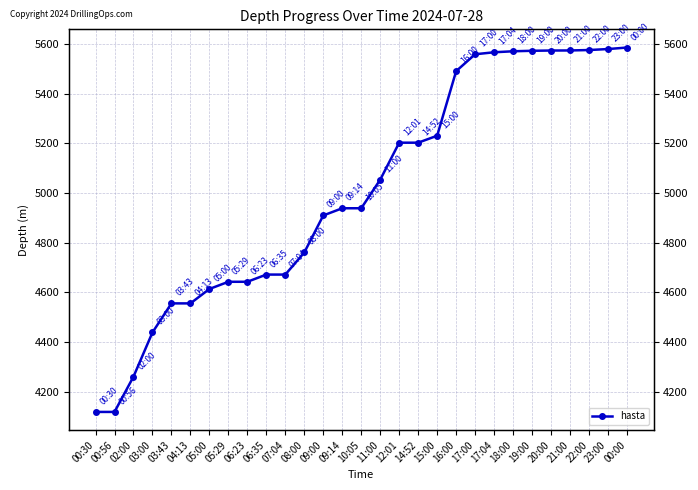

What is the ratio of the value at 17:00 to the value at 16:00?

1.0